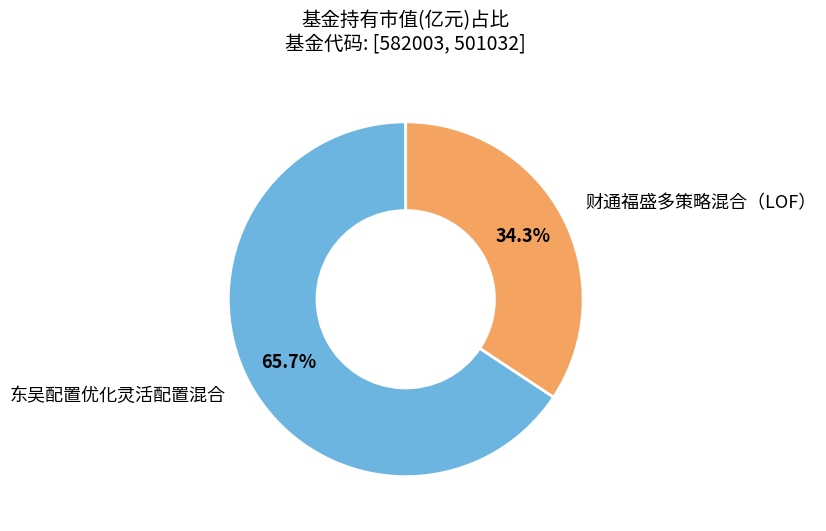

Count the number of slices in the pie.

2